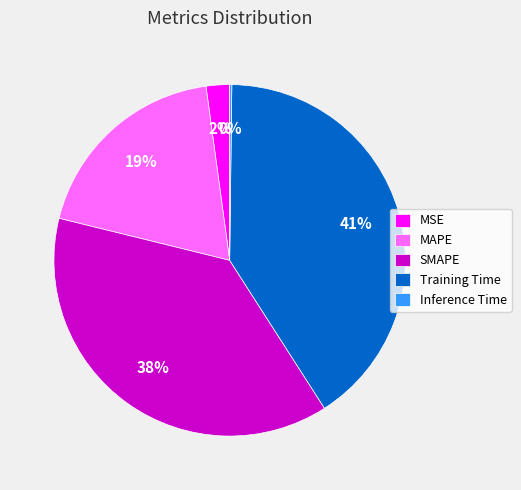

To the nearest percent, what is the difference between the MSE and MAPE slice percentages?

17%